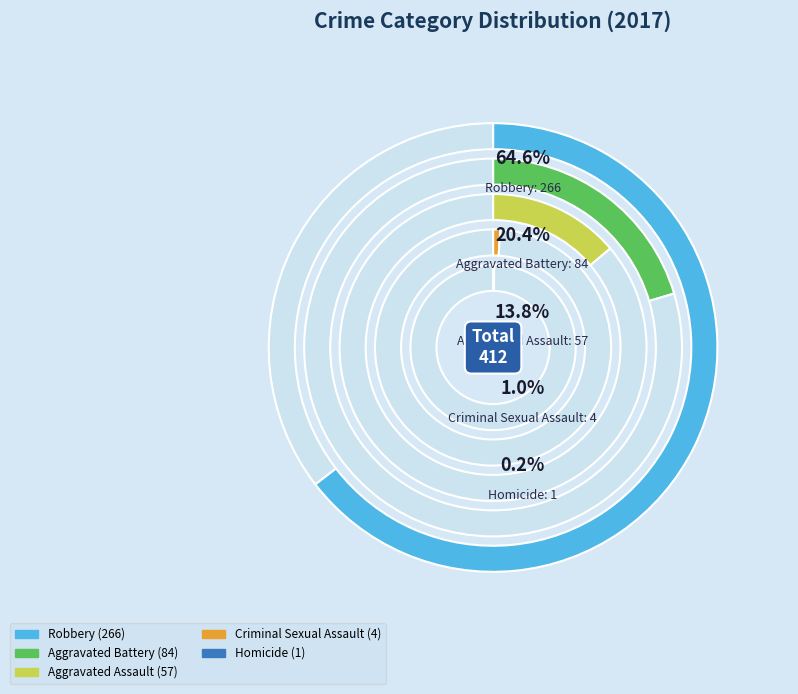

To the nearest percent, what is the combined percentage of Robbery and Criminal Sexual Assault?

66%